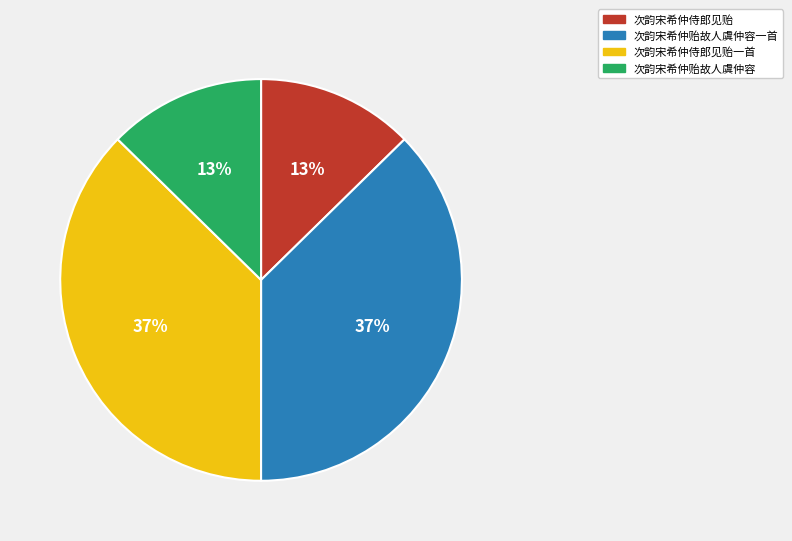

To the nearest percent, what is the average slice percentage?

25%